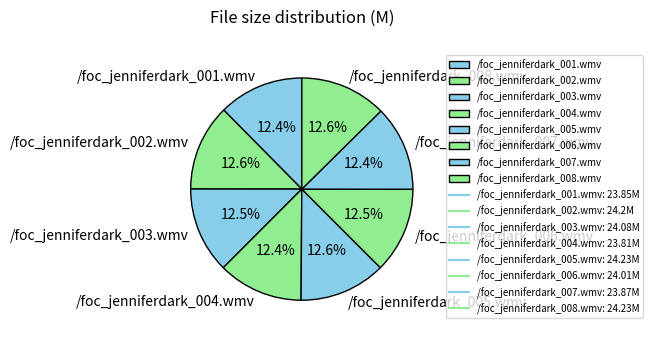

Does /foc_jenniferdark_003.wmv represent more than half of the total?

No